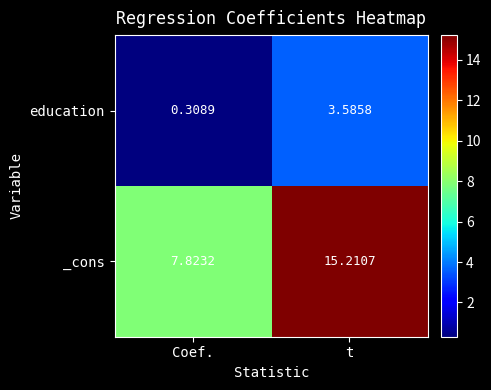

Which series has the widest spread of values?

_cons